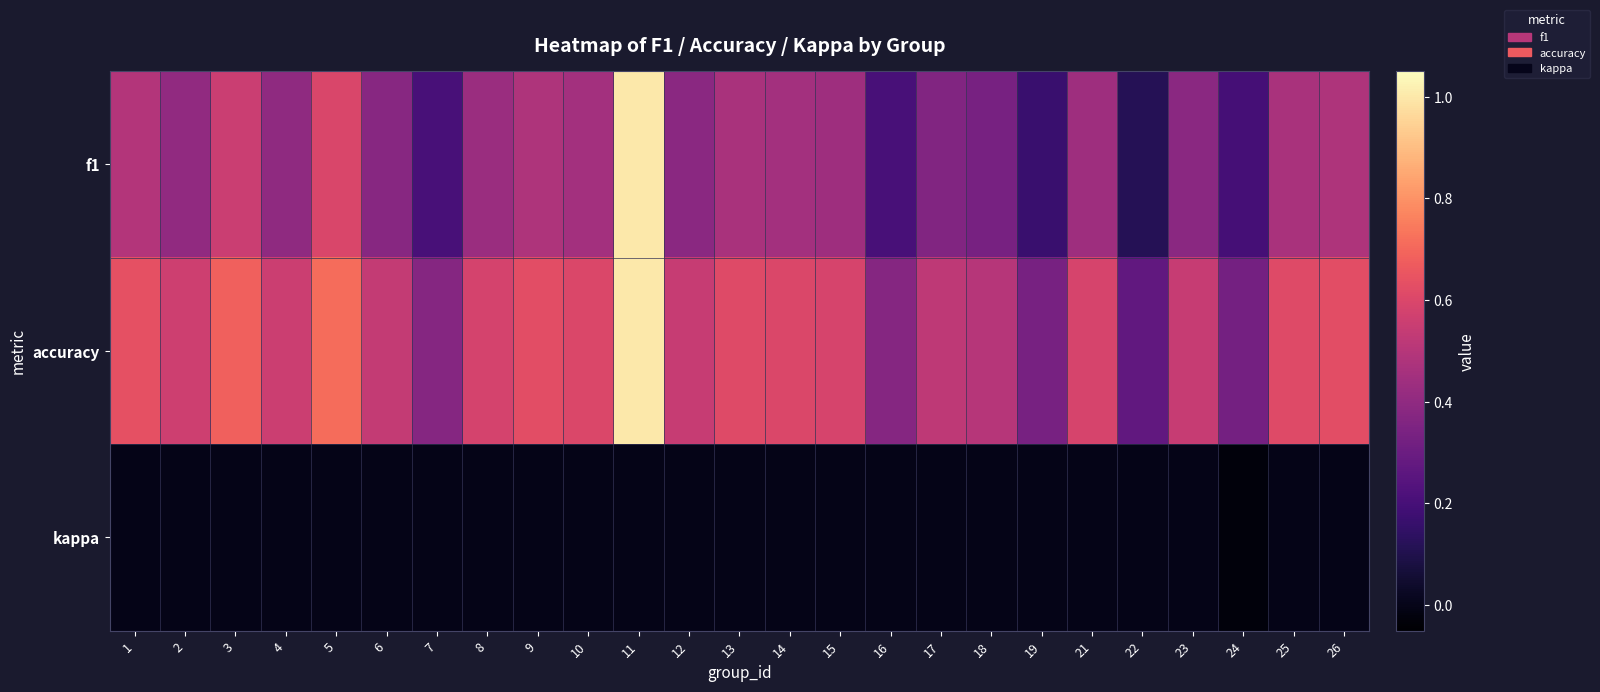

At how many categories does at least one series exceed 0?

25